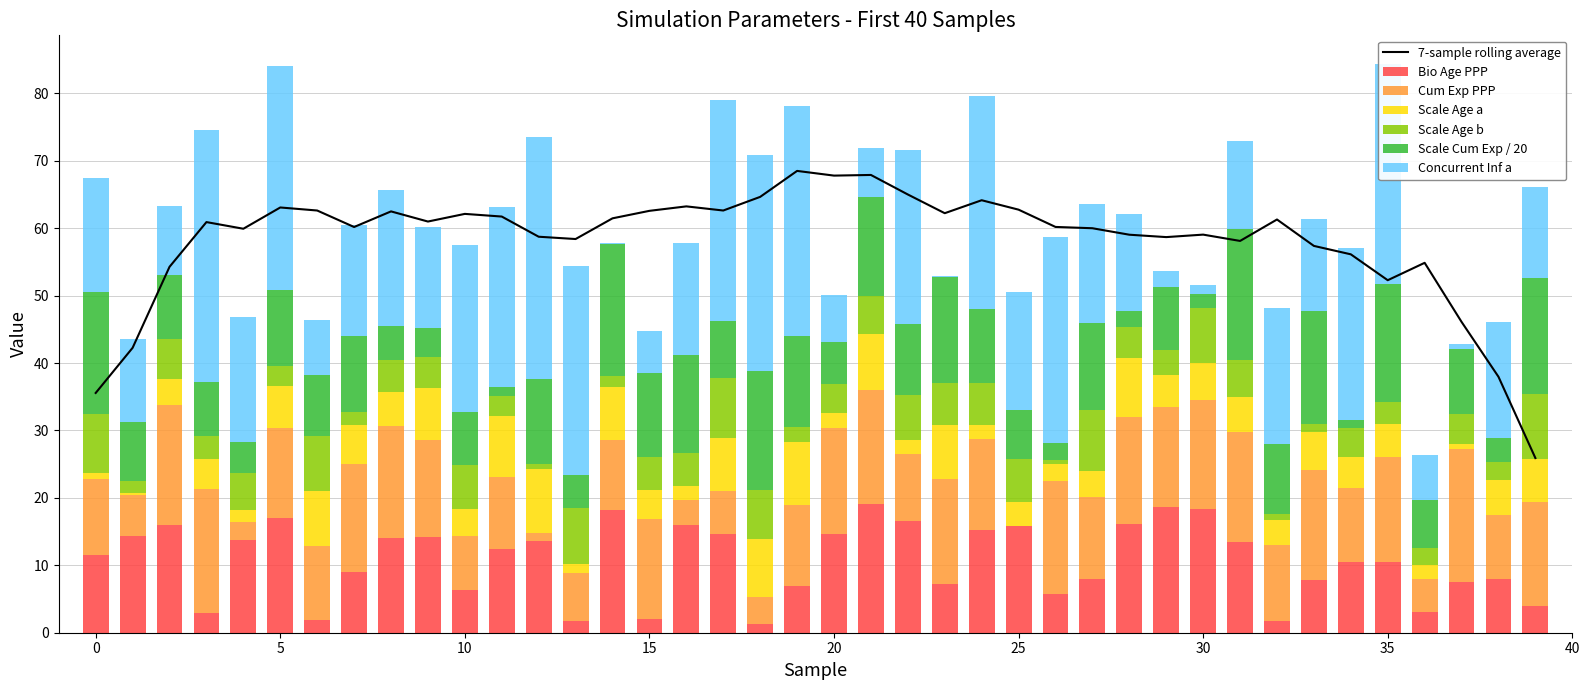

Is the value of Scale_Factor_Cum_Exp_shape at 37 greater than the value of Concurrent_Infections_a at 14?

Yes